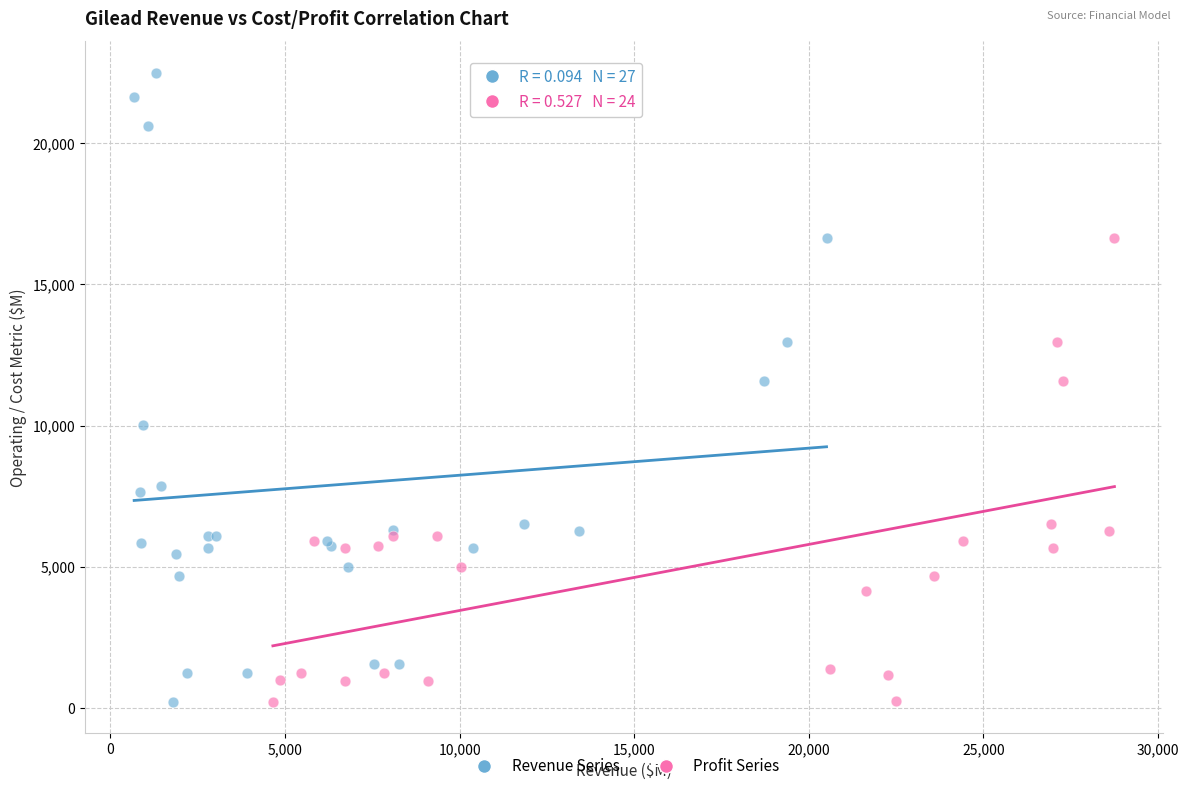

Which series contains the highest Y value?

Revenue Series